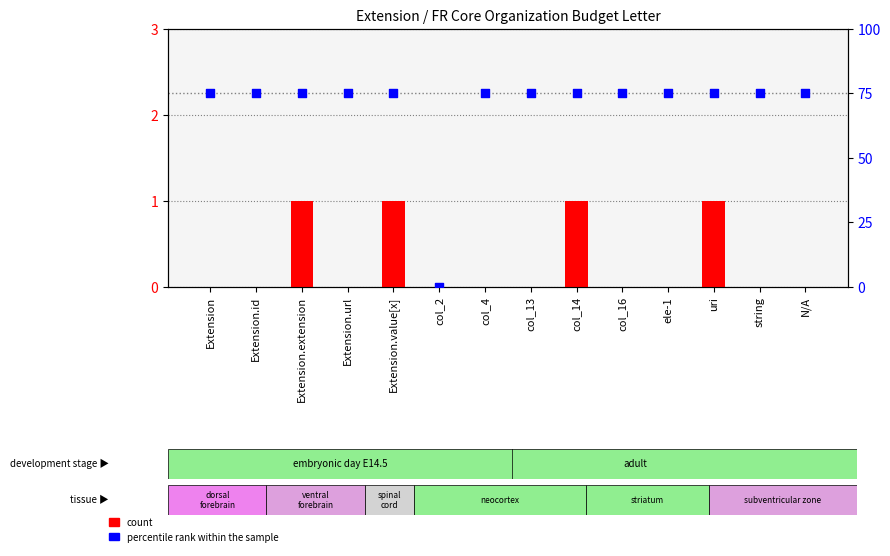

Which series has the largest total across all categories?

percentile rank within the sample